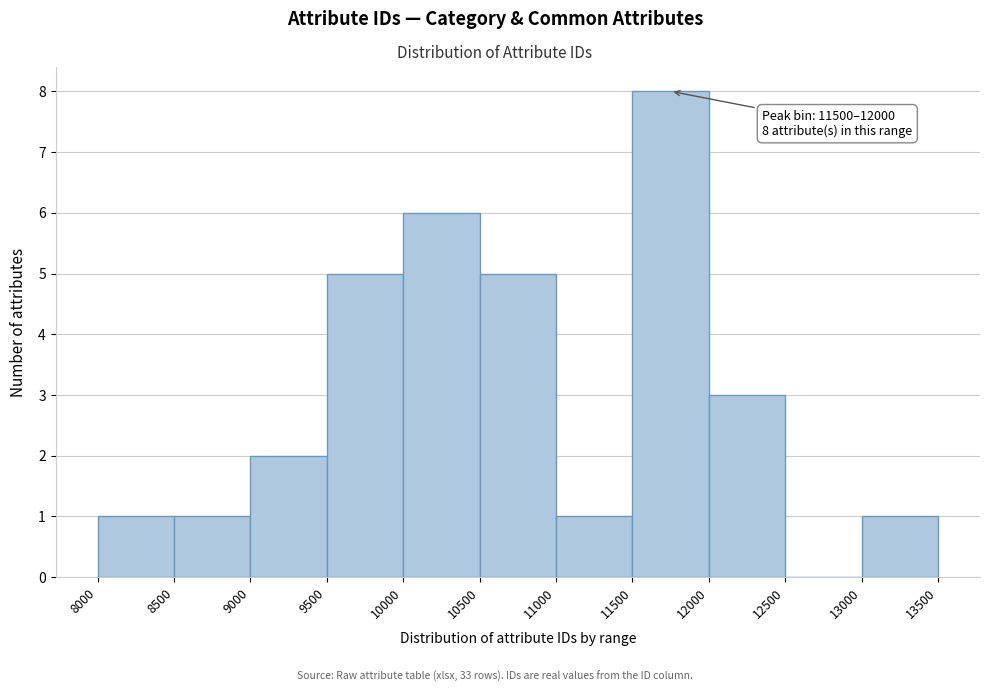

Which range on the x-axis has the tallest bar?

11500 to 12000